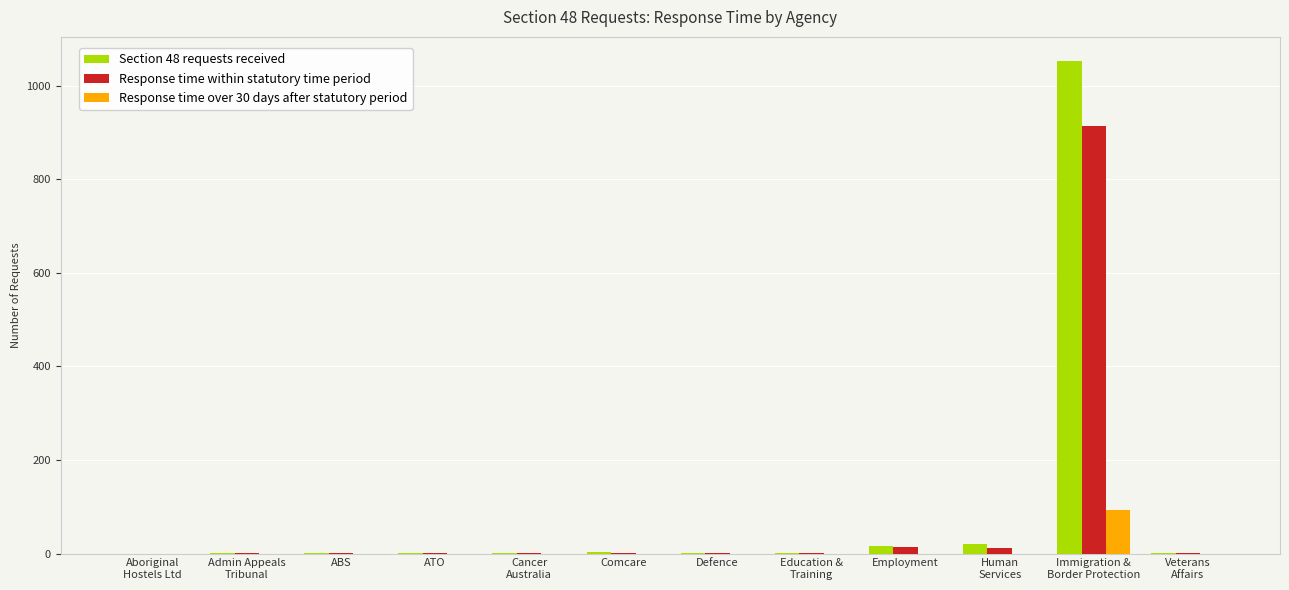

How many values in the Response time over 30 days after statutory period series exceed 0?

1